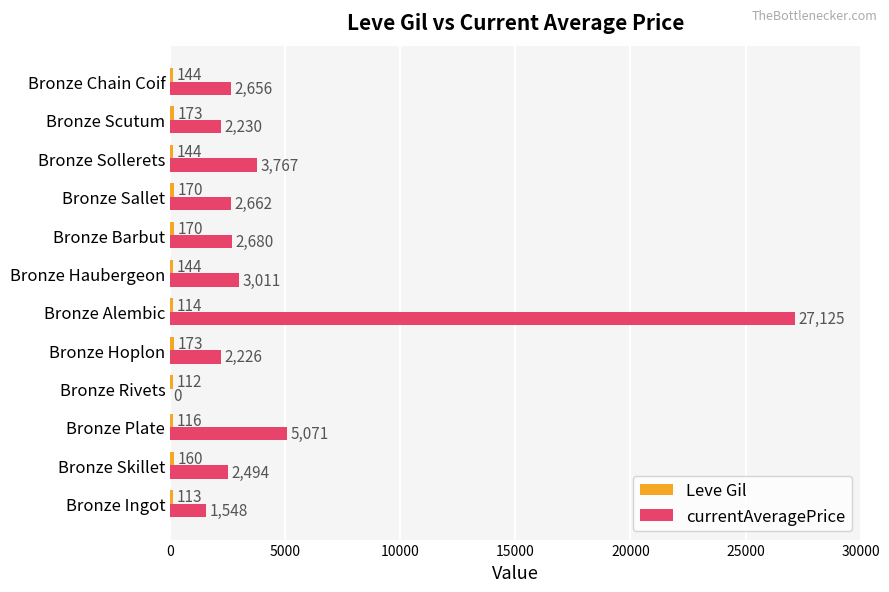

At which category is the sum across all series the highest?

Bronze Alembic